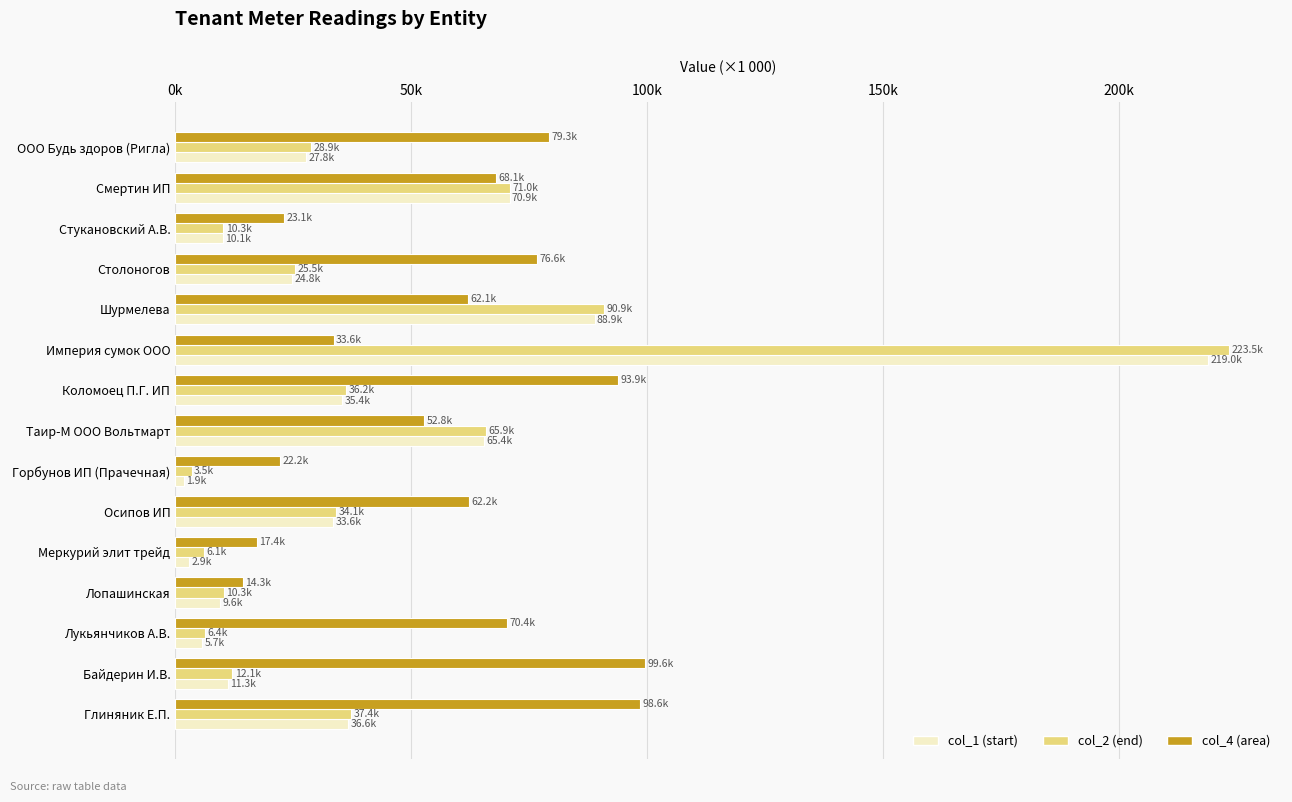

How many groups of bars are there?

15